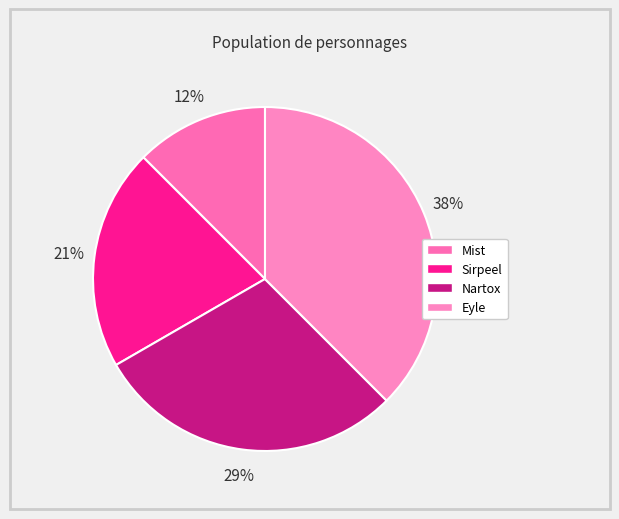

To the nearest percent, what is the difference between the Nartox and Mist slice percentages?

17%